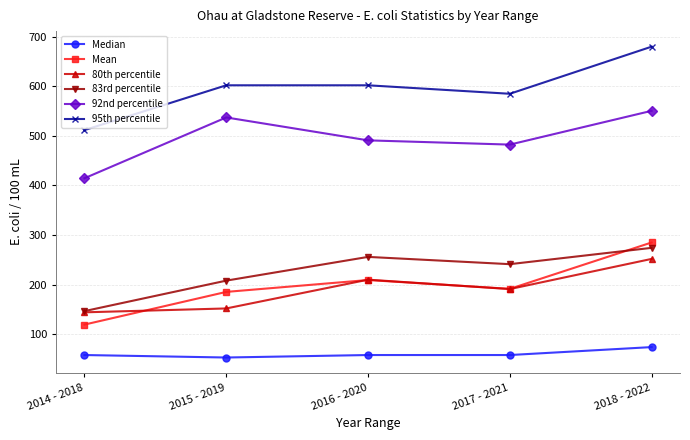

How many interior local valleys does the 83rd percentile series have?

1